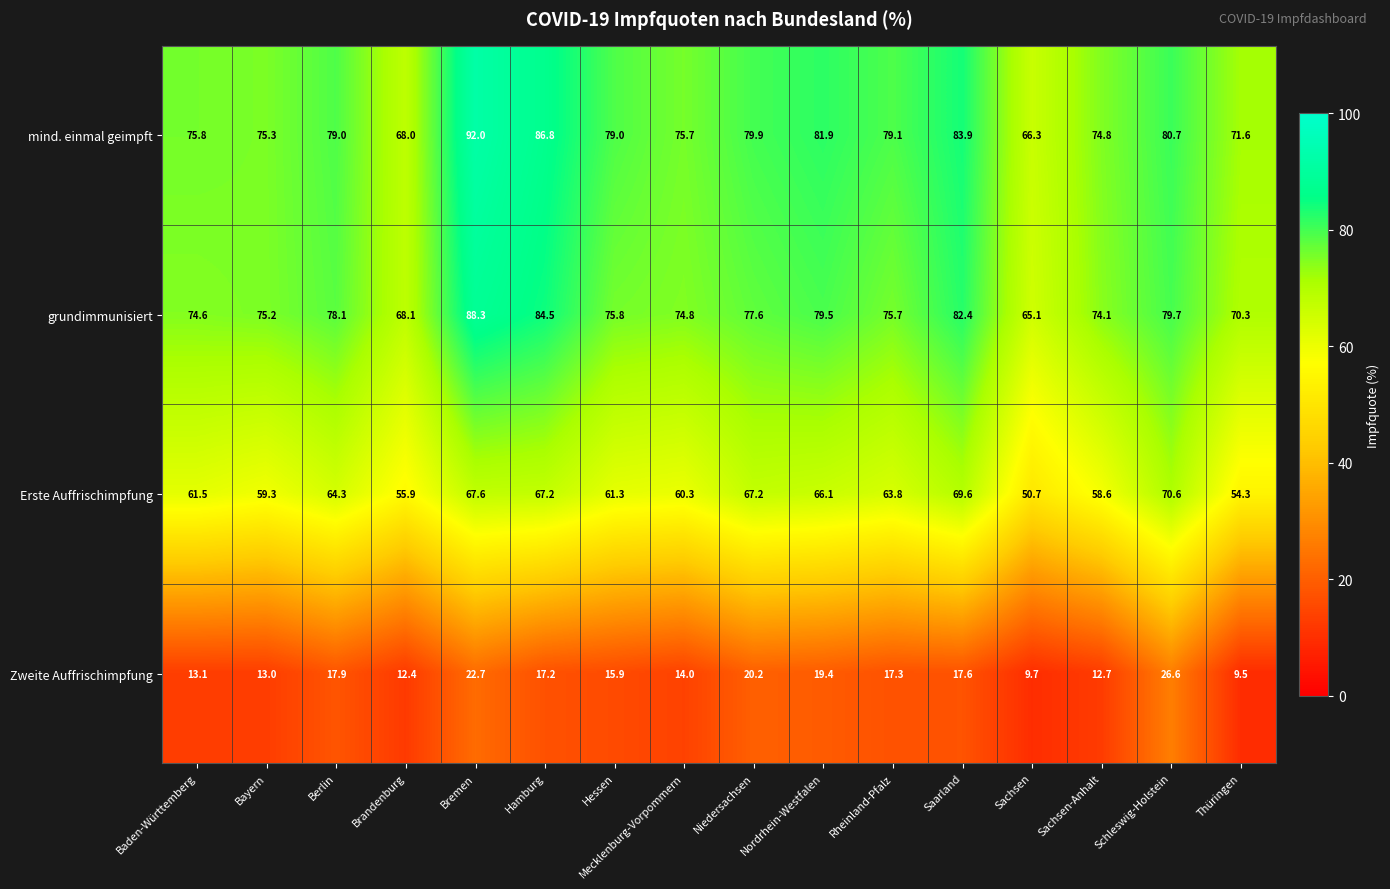

At which label does Zweite Auffrischimpfung first exceed 17?

Berlin